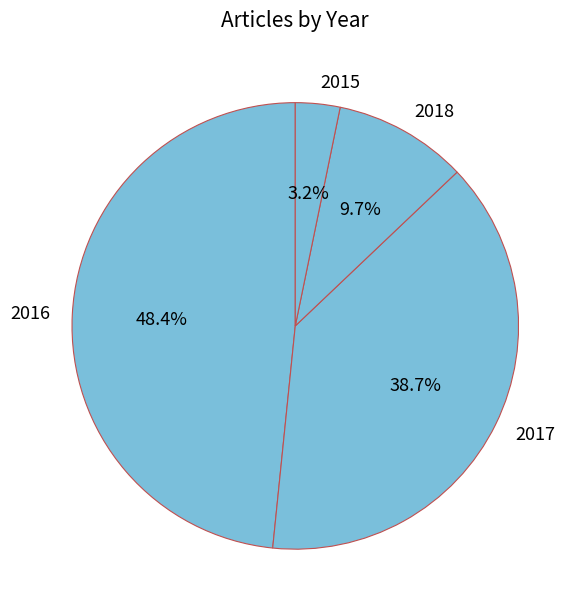

Combined, what portion of the pie is 2018 and 2015?

12.9%